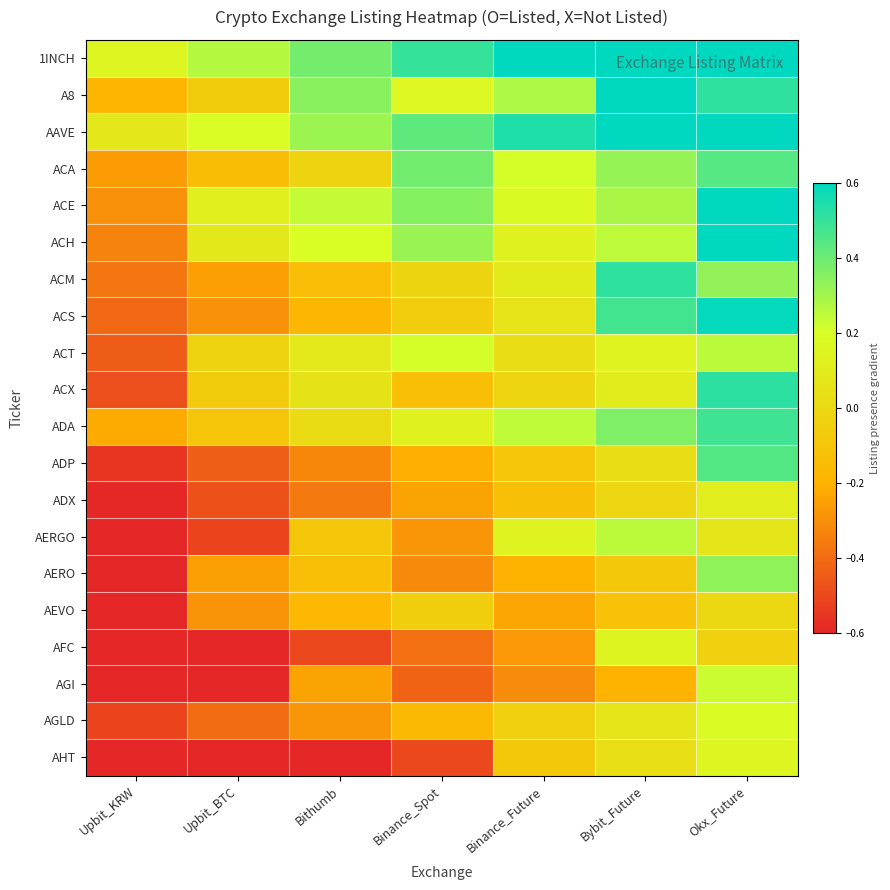

Which series changed the most between Bithumb and Okx_Future?

AHT